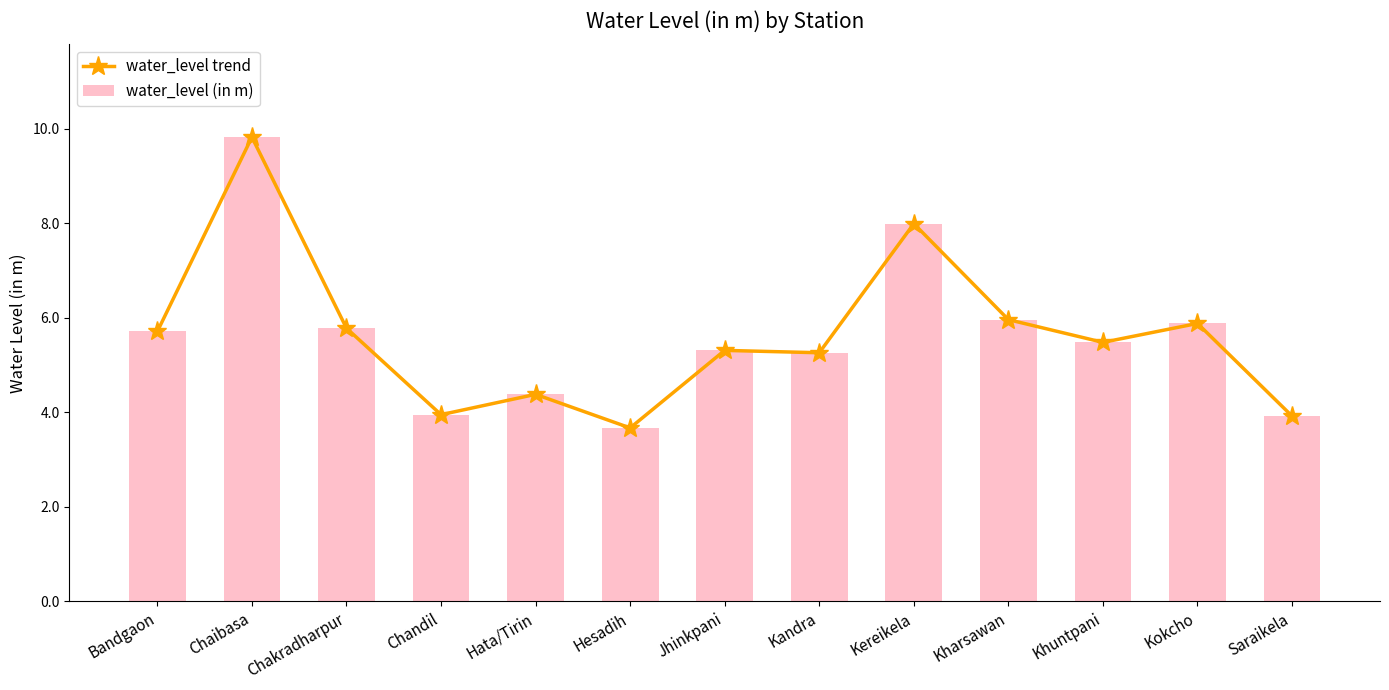

How many data points in water_level trend are less than 5?

4